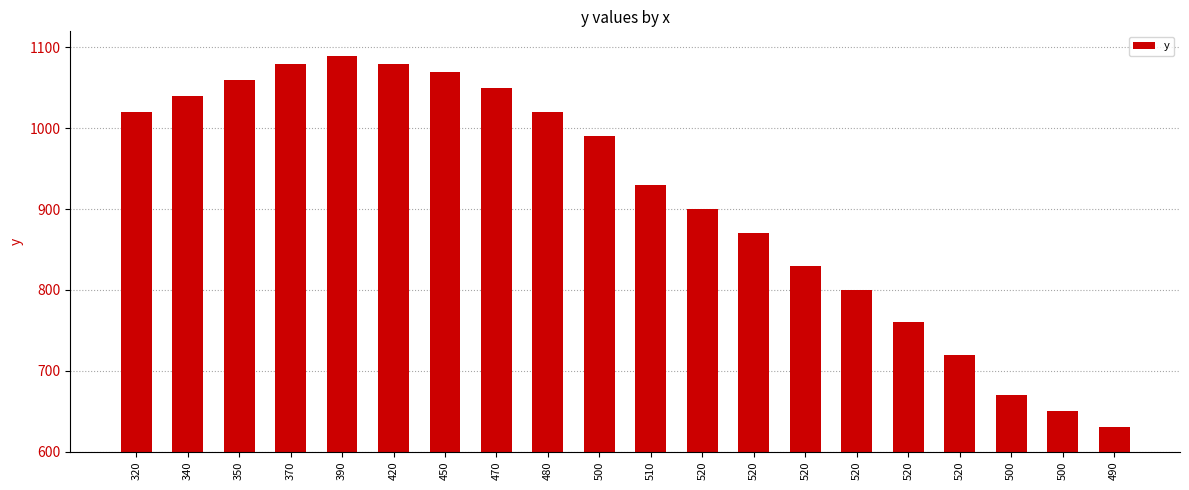

The value at 470 is 1050. True or false?

True